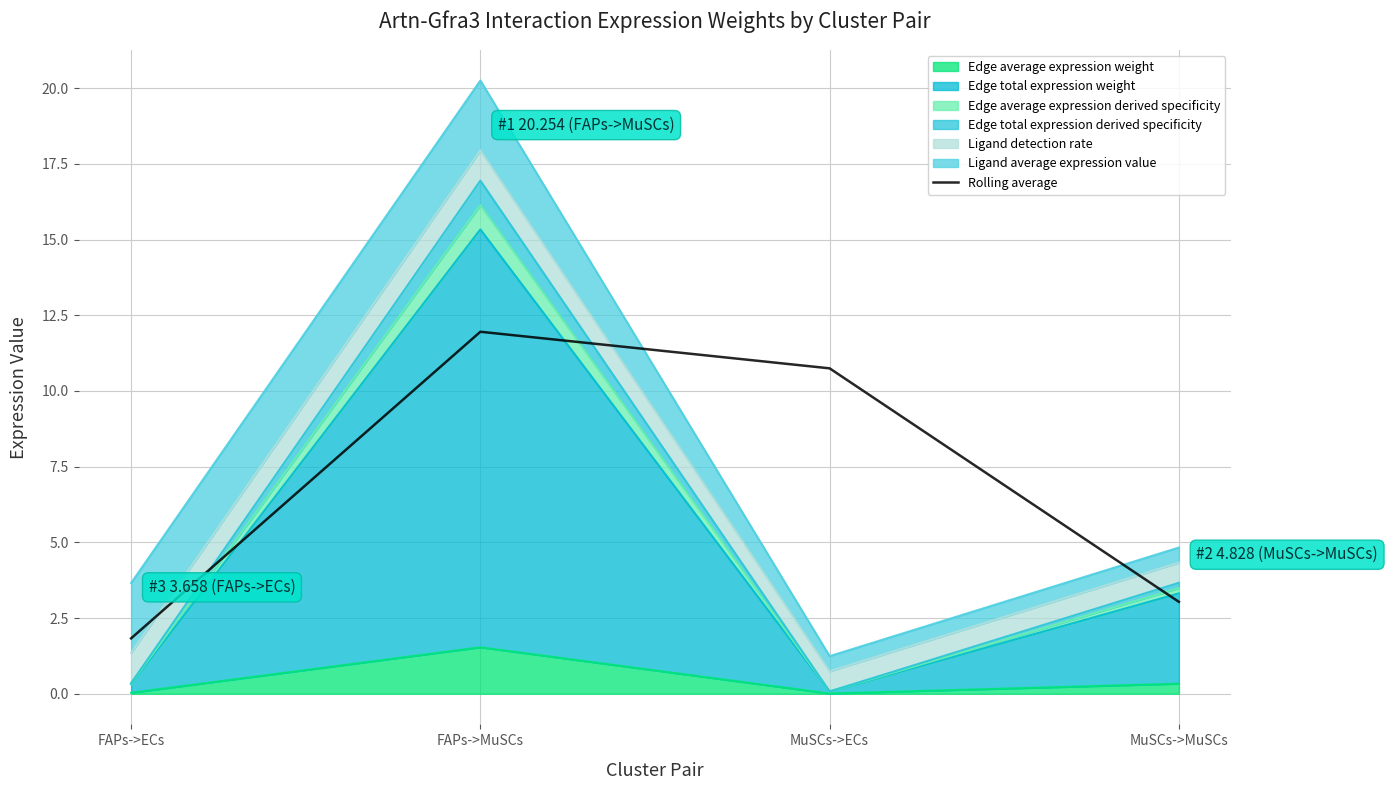

What is the average value?

6.9